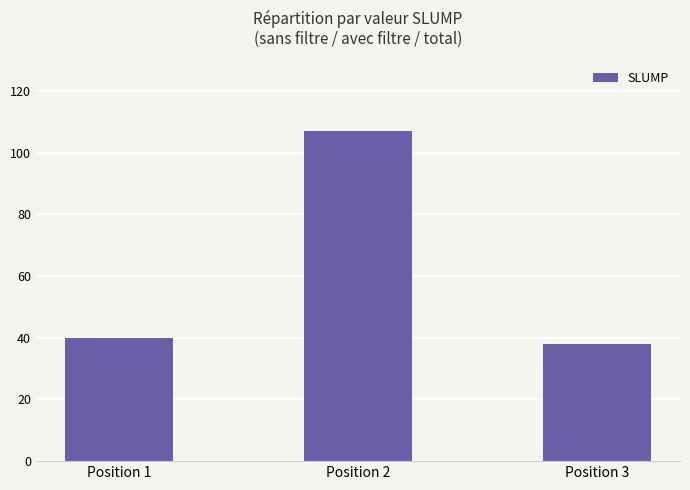

What is the difference between the maximum and second lowest values?

67